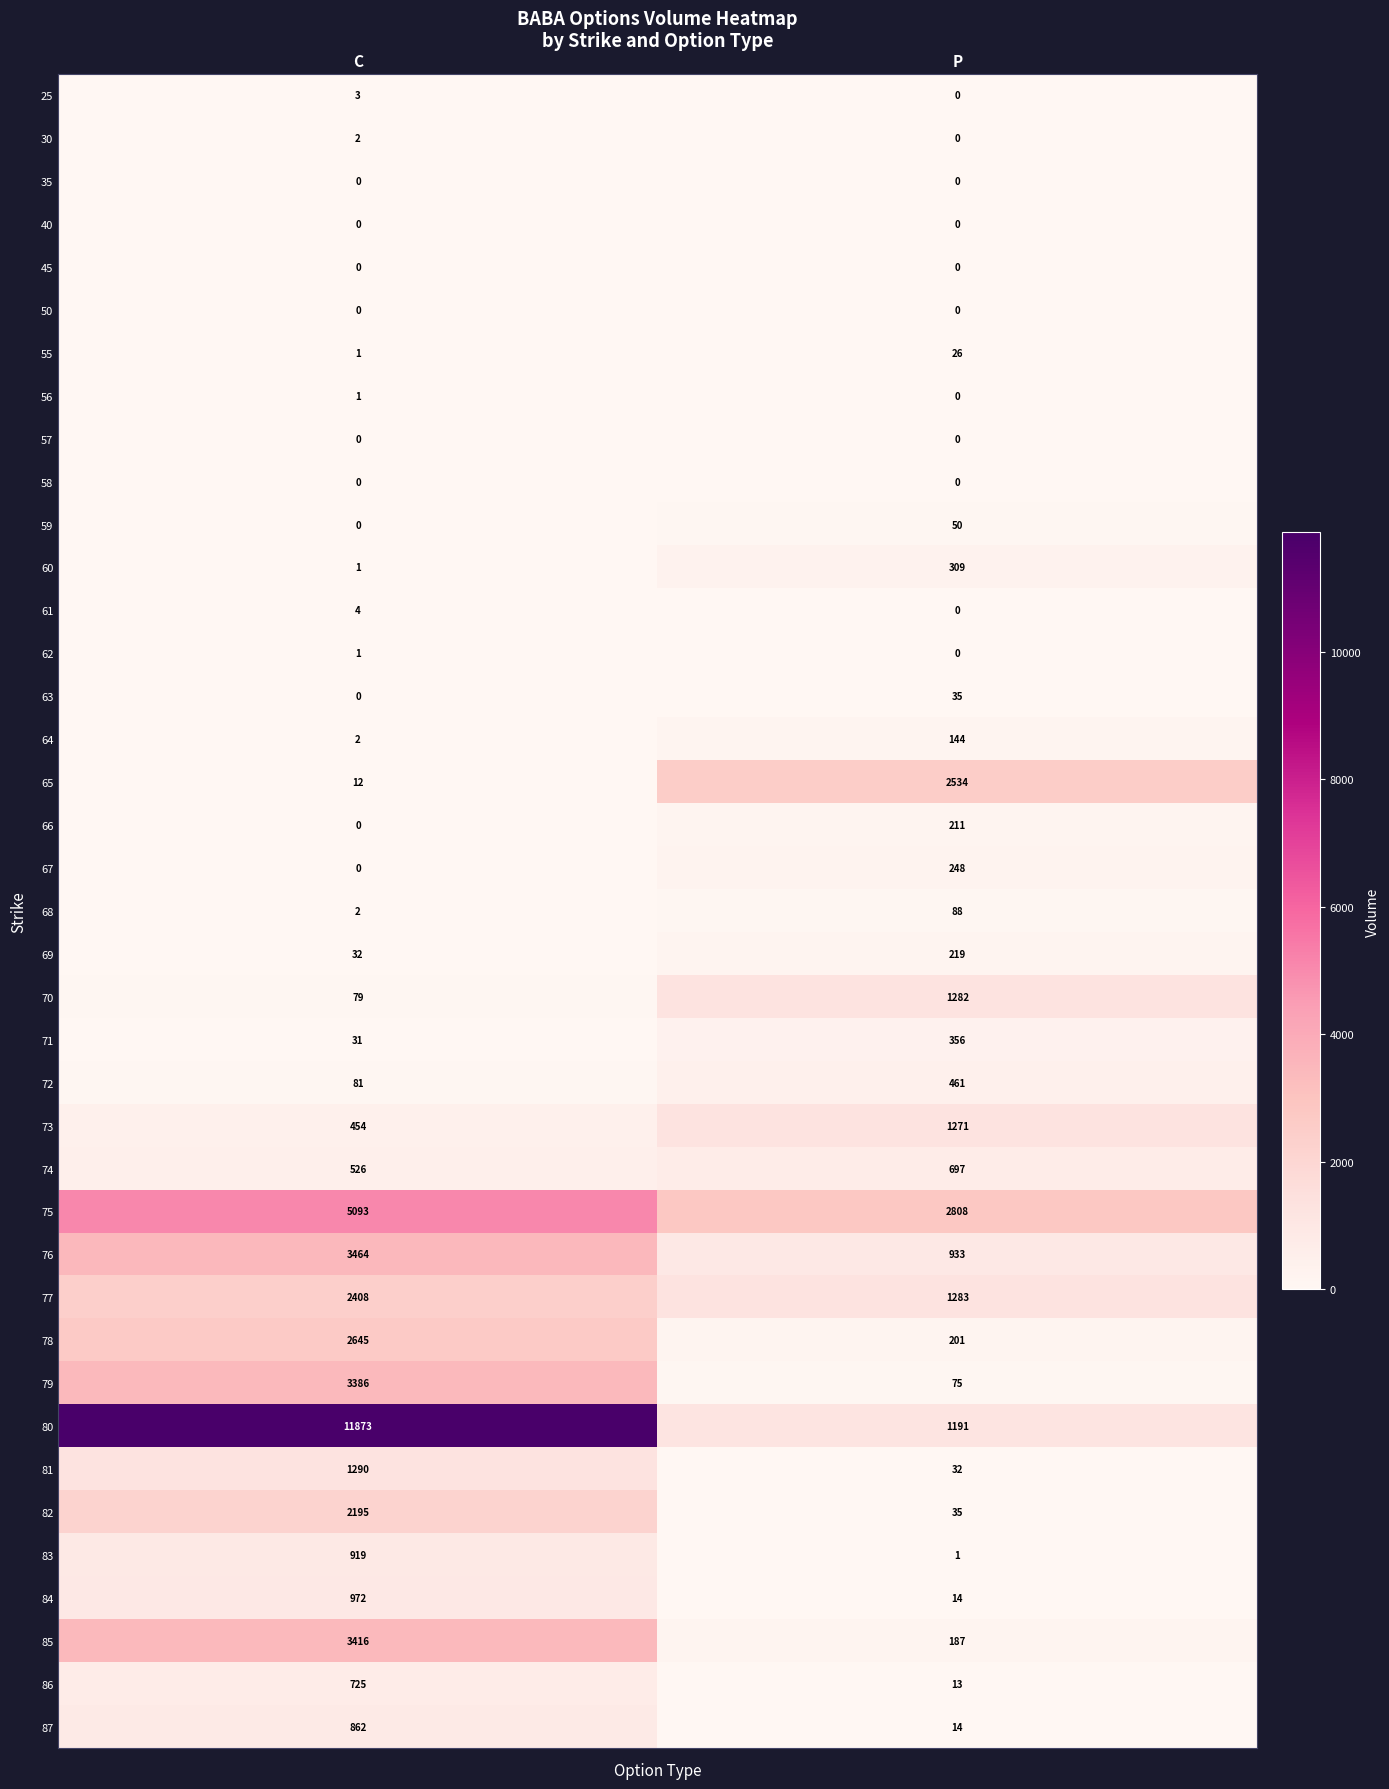

Which series has the widest spread of values?

80